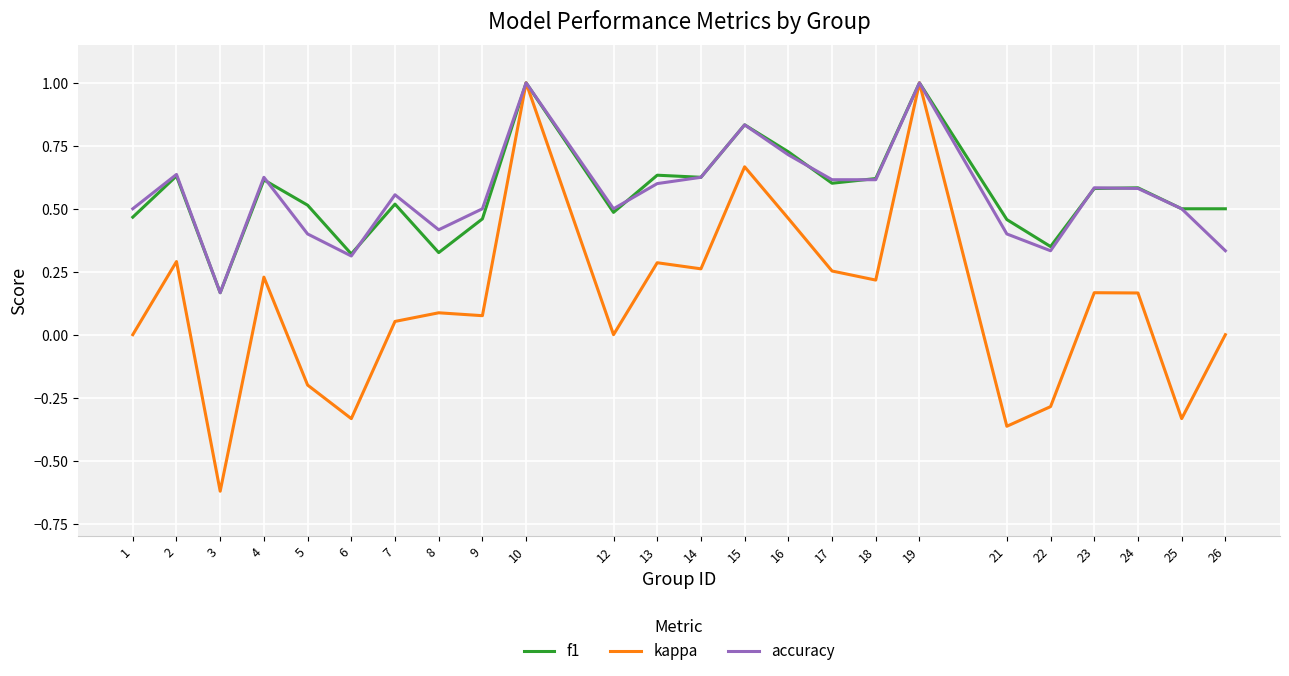

What is the highest value of the f1 series?

1.0